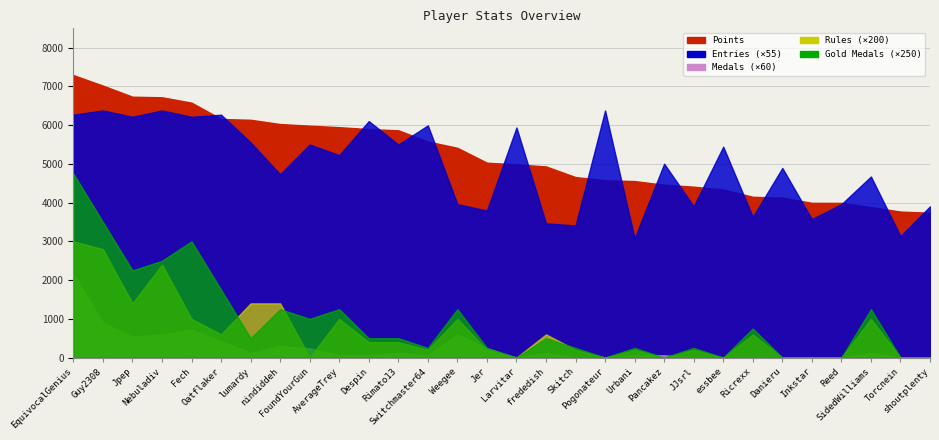

Is it true that Points equals 5898 at Despin?

True